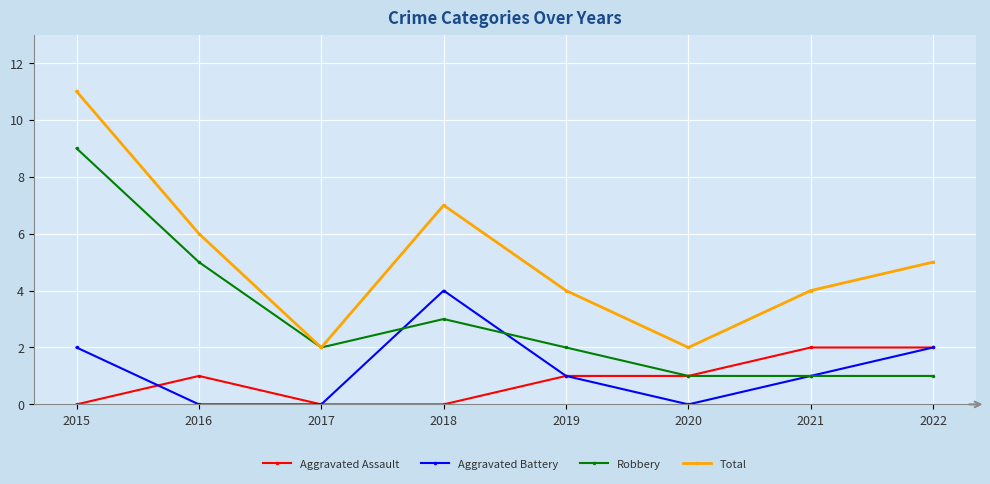

What is the maximum value for Aggravated Battery?

4